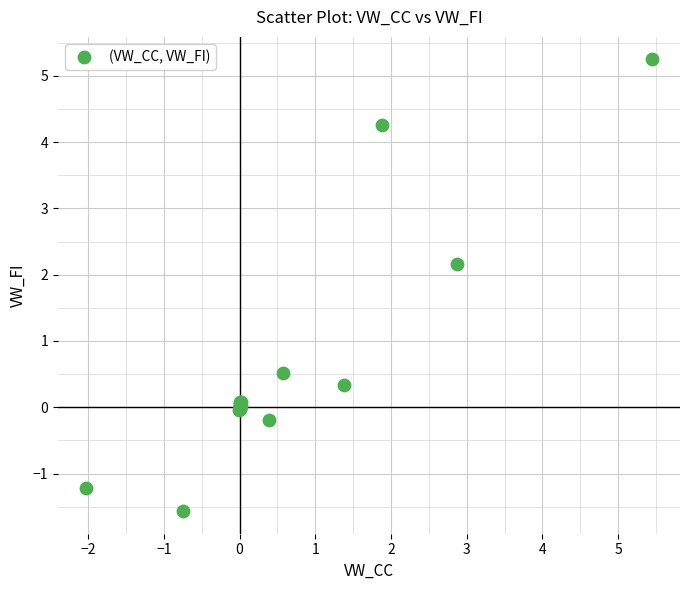

What Y value in the scatter plot is closest to 1?

0.5